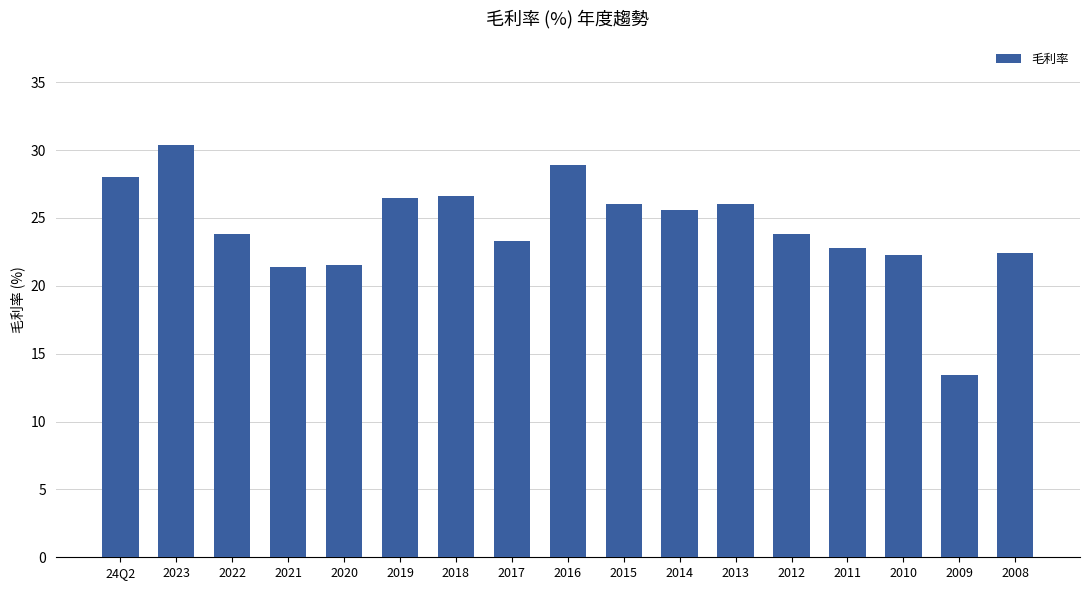

True or false: the data shows 18.4 at 2016.

False